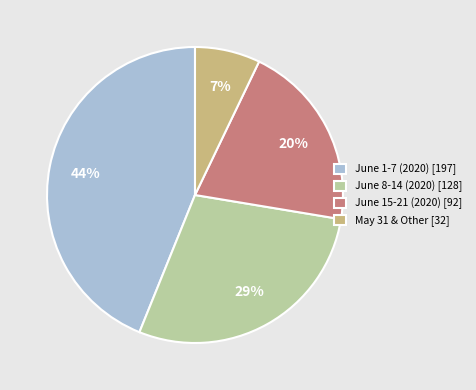

What percentage is the June 8-14 (2020) [128] slice, to the nearest percent?

29%